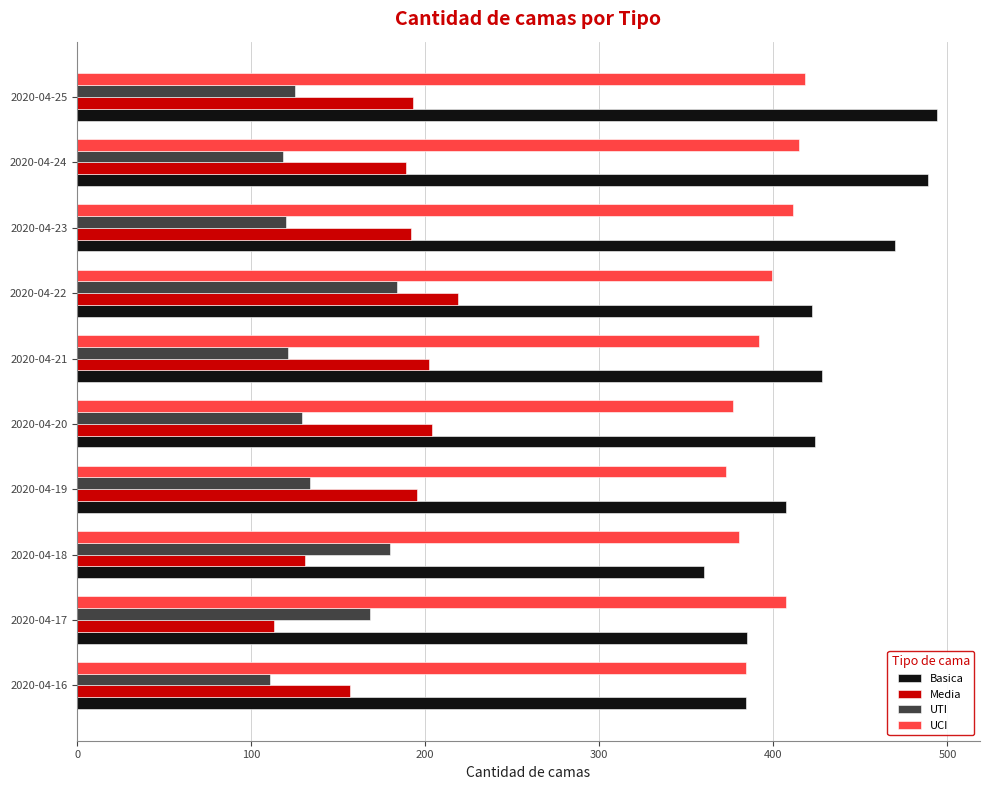

What is the difference between the UTI values at 2020-04-16 and 2020-04-18?

69